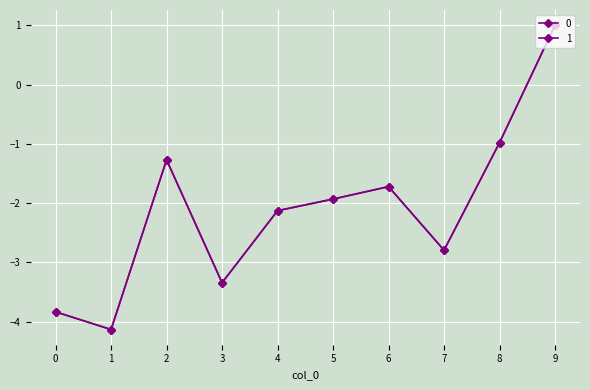

Count the number of data series in this chart.

2